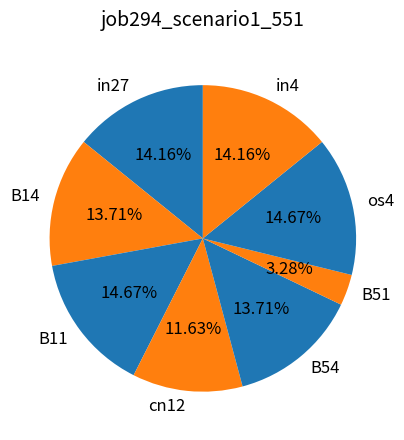

The in4 slice represents 14% of the pie. True or false?

True